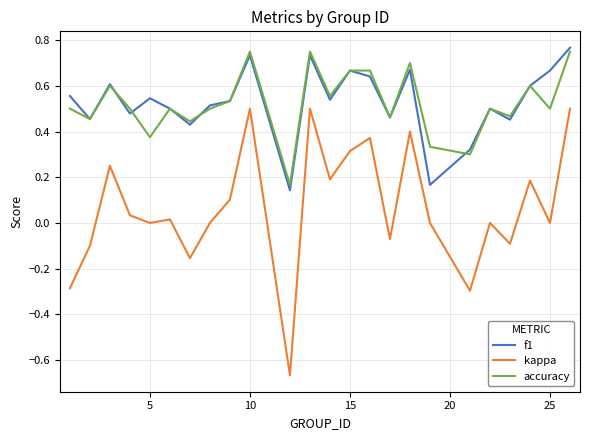

Which series has the widest spread of values?

kappa